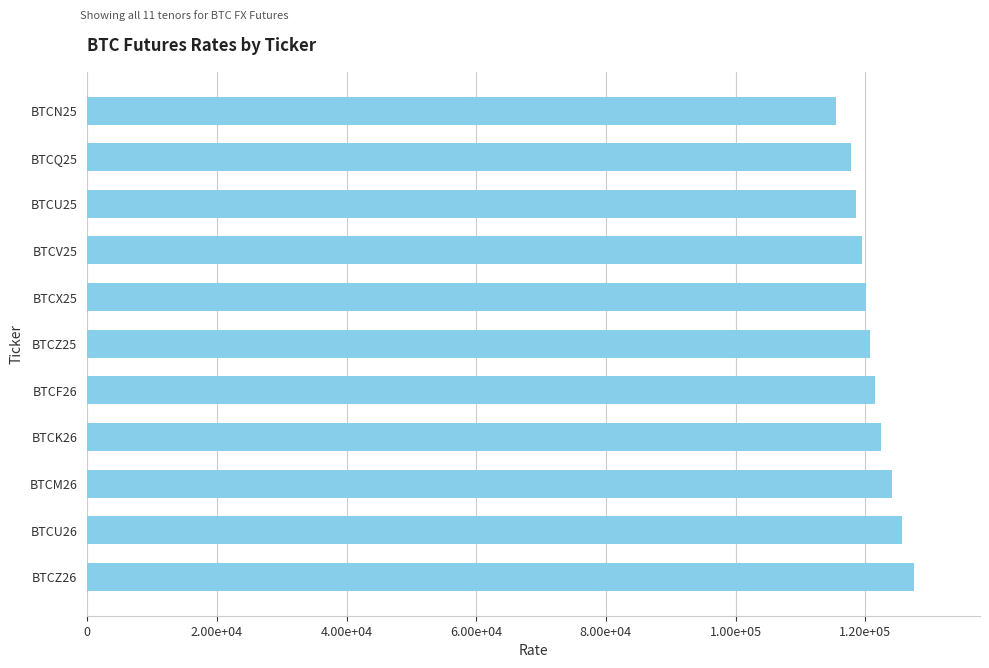

Are the bars horizontal?

Yes